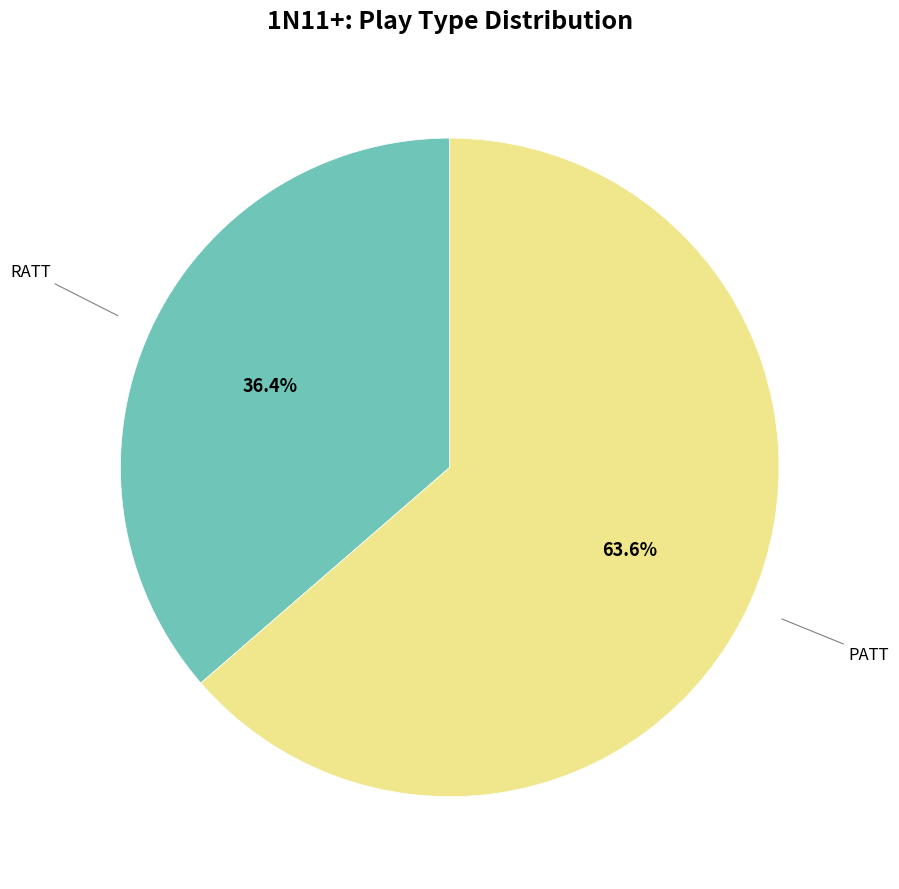

Is there any slice that represents more than half of the pie?

Yes